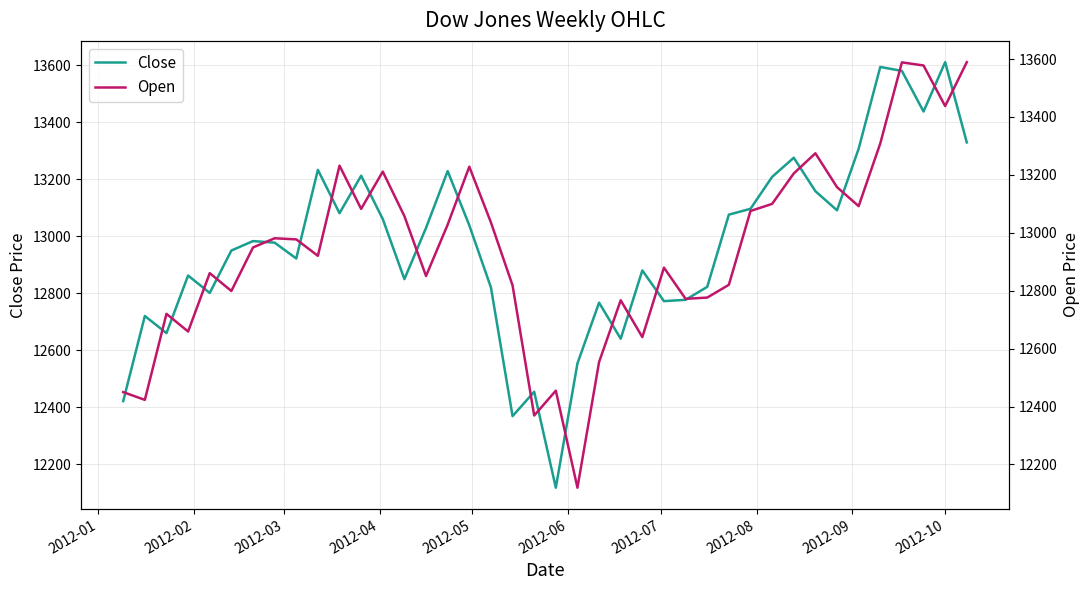

What is the difference between the second highest and second lowest values in the Close series?

1224.0